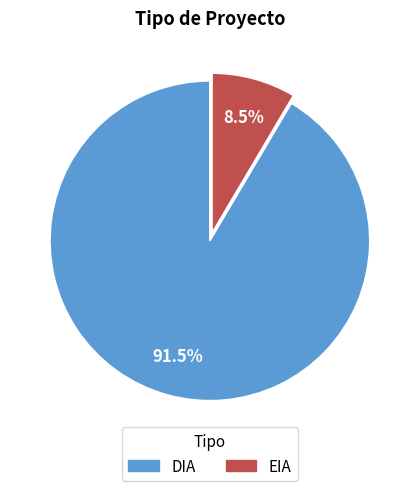

Is the sum of EIA and DIA greater than half?

Yes